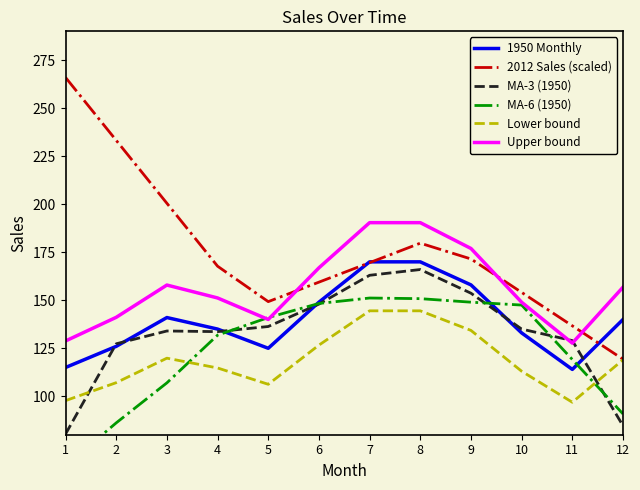

What is the approximate value of MA-6 (1950) at 2?

86.2